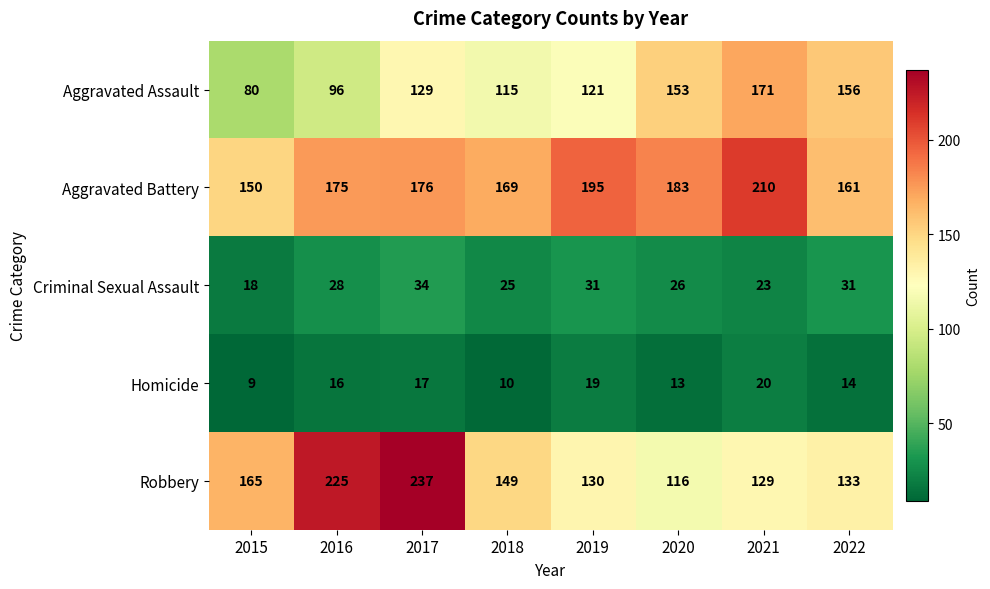

What is the difference between the maximum and minimum values in the Homicide series?

11